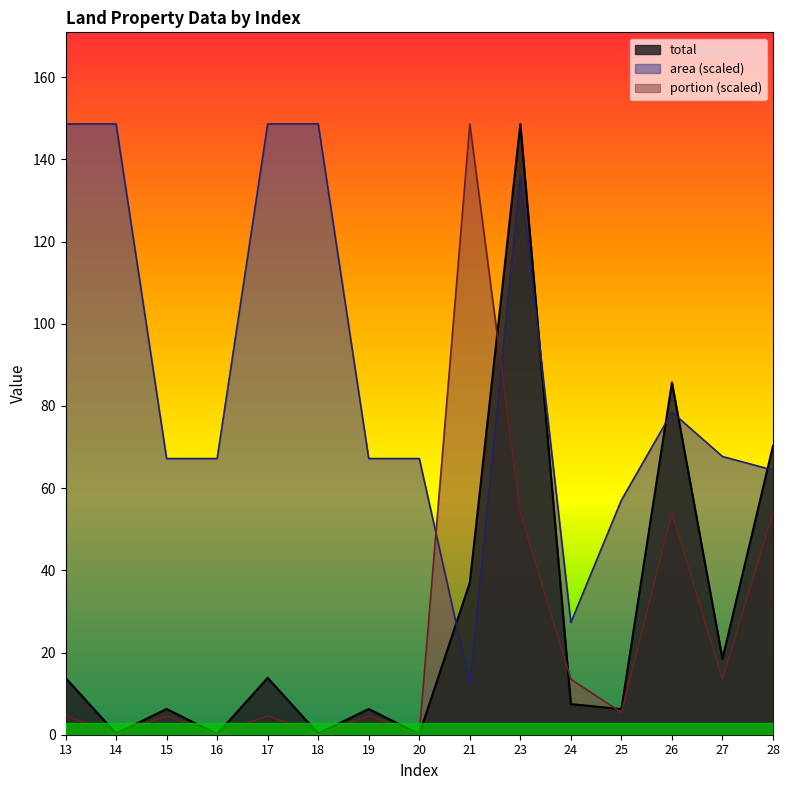

List the labels in order of portion value, largest first.

21, 23, 26, 28, 24, 27, 25, 13, 15, 17, 19, 14, 16, 18, 20